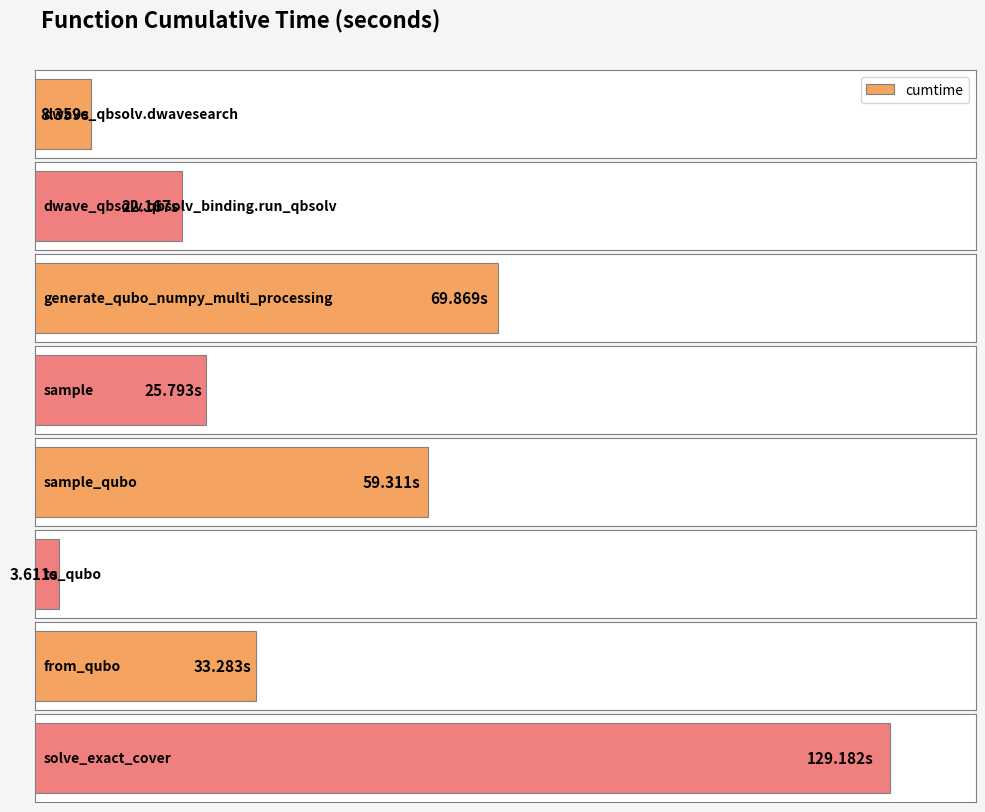

Reading left to right, what are all the values shown in this chart?

dwave_qbsolv.dwavesearch=8.4	dwave_qbsolv.qbsolv_binding.run_qbsolv=22.2	generate_qubo_numpy_multi_processing=69.9	sample=25.8	sample_qubo=59.3	to_qubo=3.6	from_qubo=33.3	solve_exact_cover=129.2